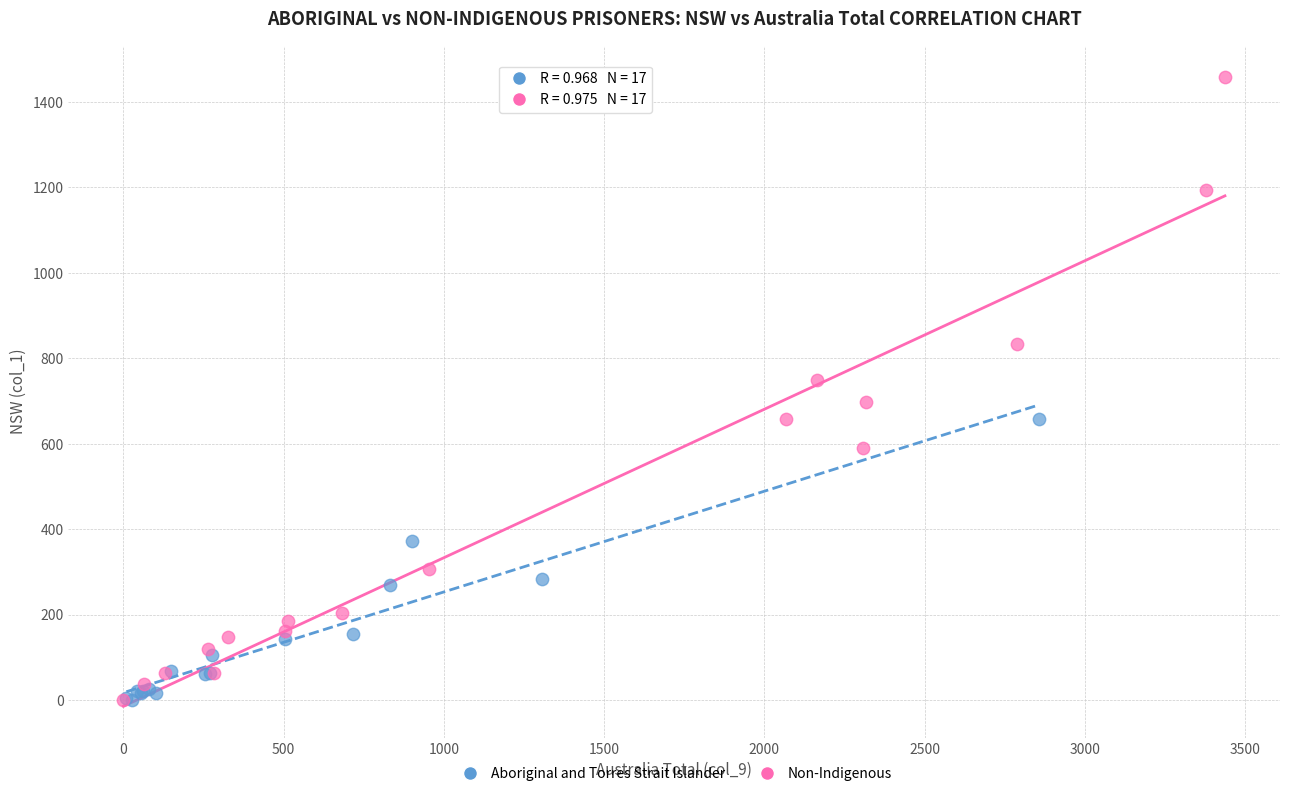

Which series has the largest Y range (max minus min)?

Non-Indigenous